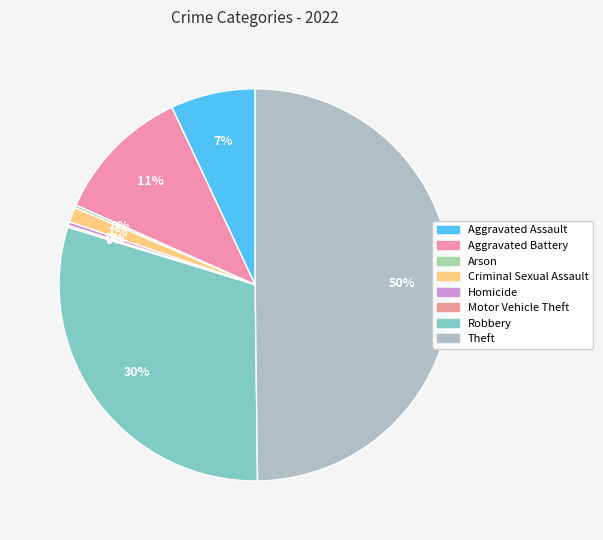

Is the sum of Criminal Sexual Assault and Robbery greater than half?

No